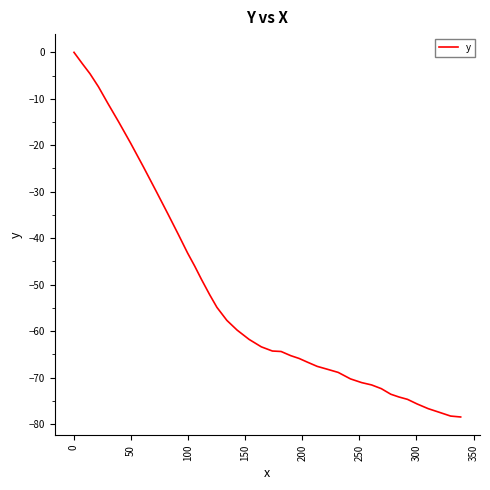

What is the minimum value shown in the chart?

-78.5